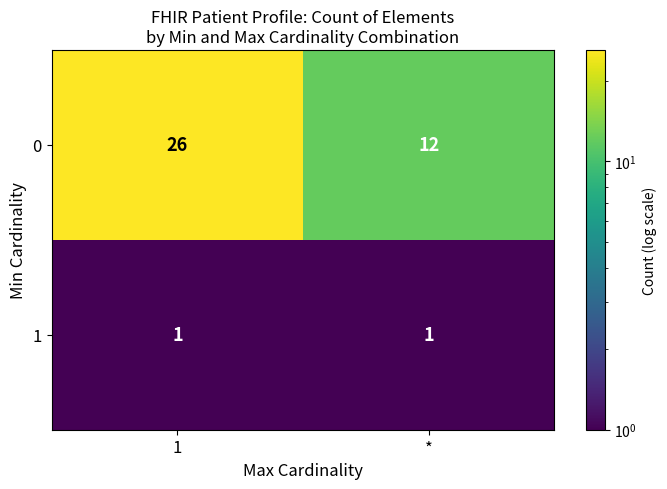

What is the minimum value for 0?

12